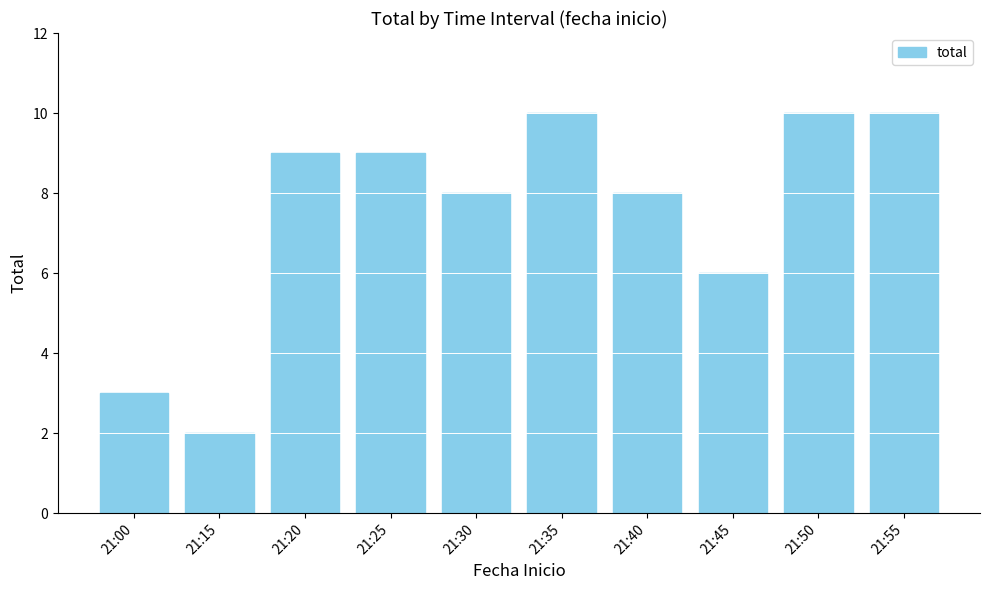

What is the greatest value displayed?

10